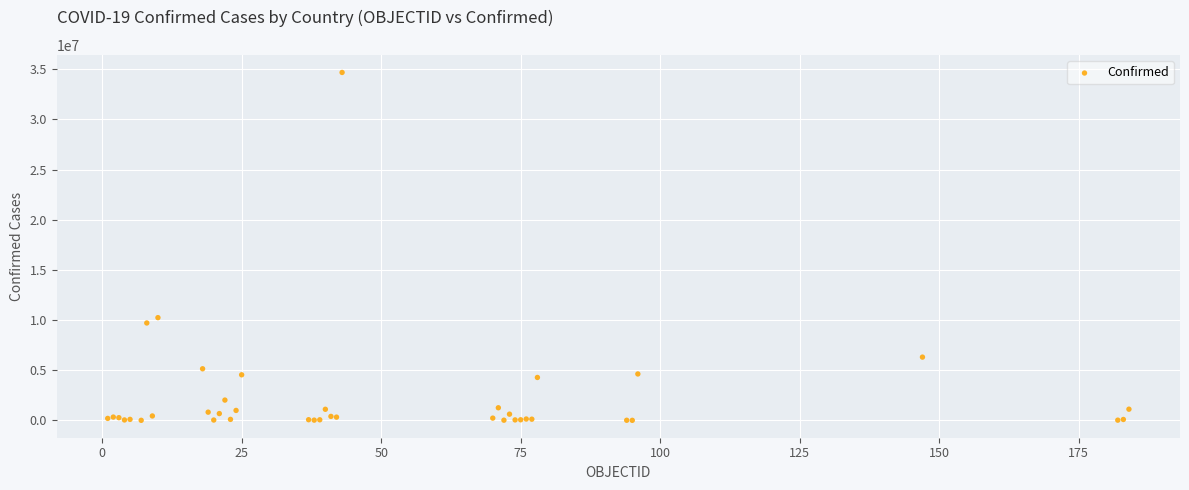

What Y value in the scatter plot is closest to 17340053?

10239653